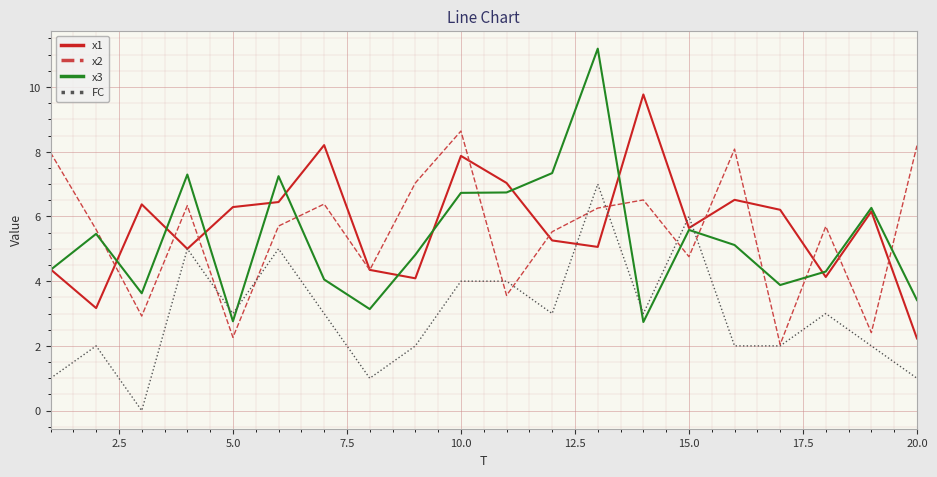

What is the difference between the maximum and second lowest values in the x3 series?

8.4